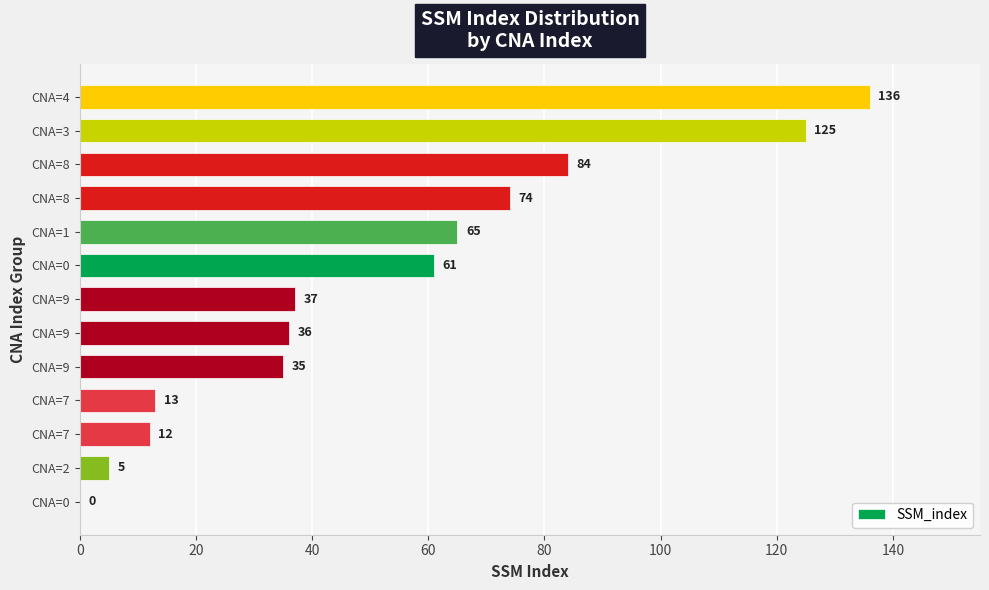

Are the bars horizontal?

Yes